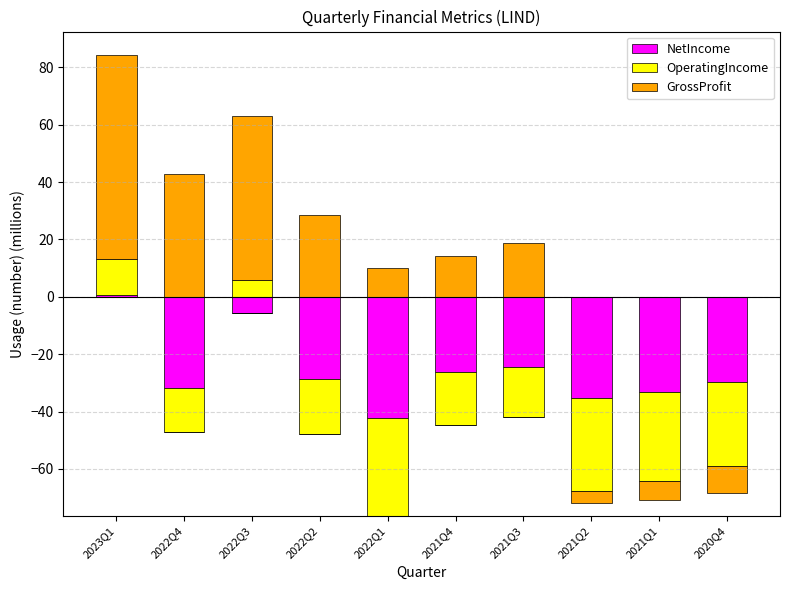

What position from the right is 2023Q1?

10